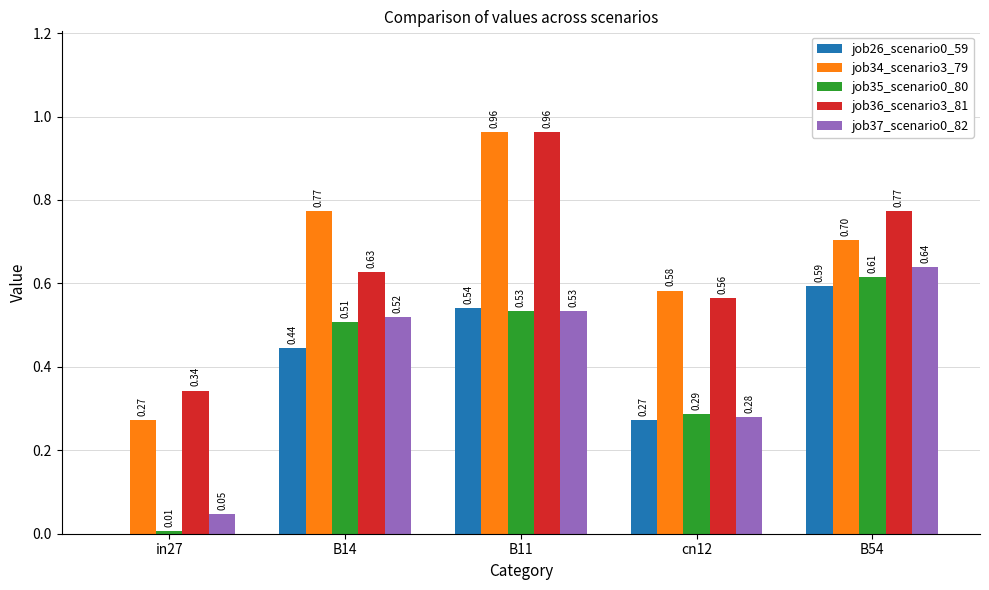

Is the value of job37_scenario0_82 at B54 greater than the value of job35_scenario0_80 at B54?

Yes